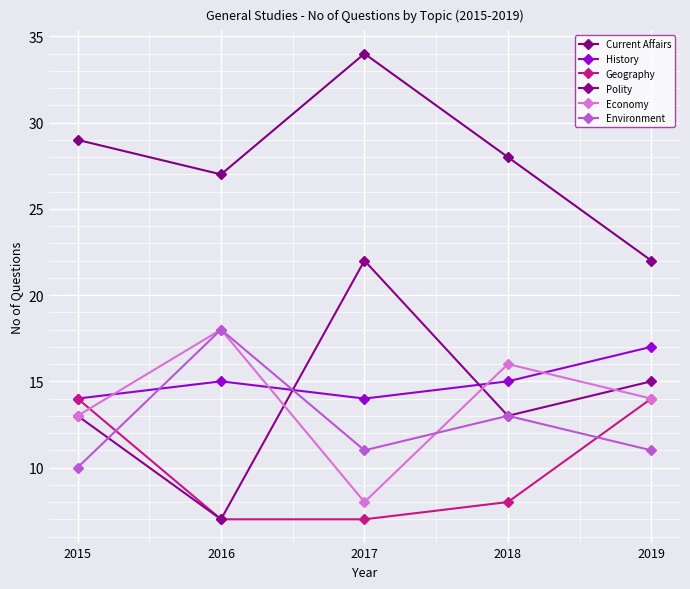

Reading left to right, what are all the values shown in this chart?

Current Affairs: 29	27	34	28	22
History: 14	15	14	15	17
Geography: 14	7	7	8	14
Polity: 13	7	22	13	15
Economy: 13	18	8	16	14
Environment: 10	18	11	13	11